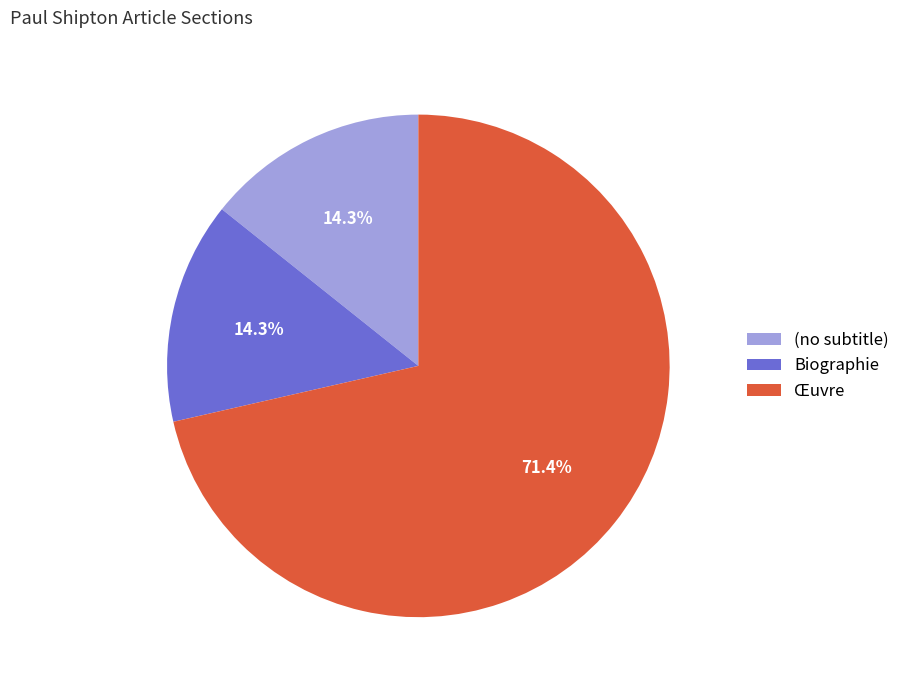

Does Biographie account for over 50% of the chart?

No